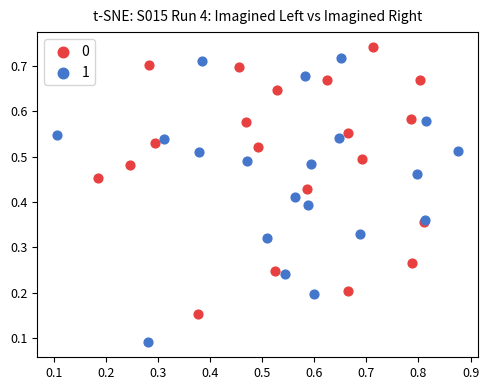

Which series contains the lowest Y value?

1